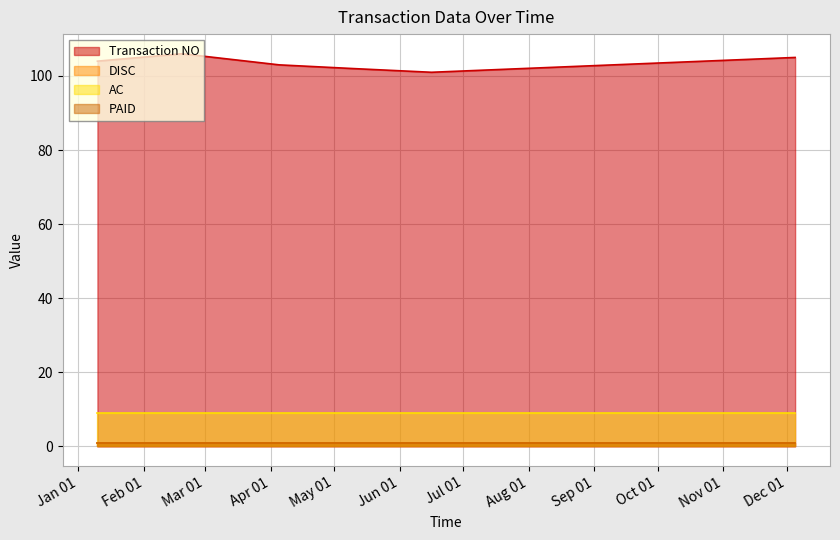

Does the chart have visible grid lines?

Yes